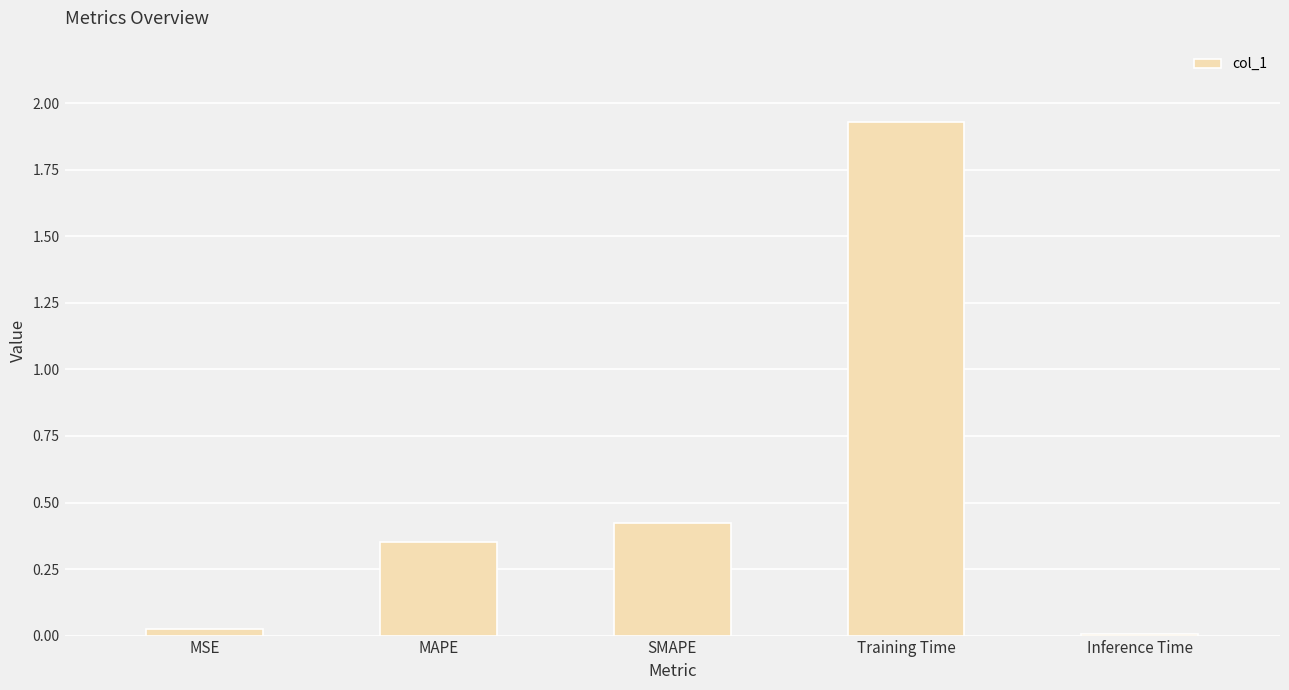

True or false: the data shows 0.6 at SMAPE.

False